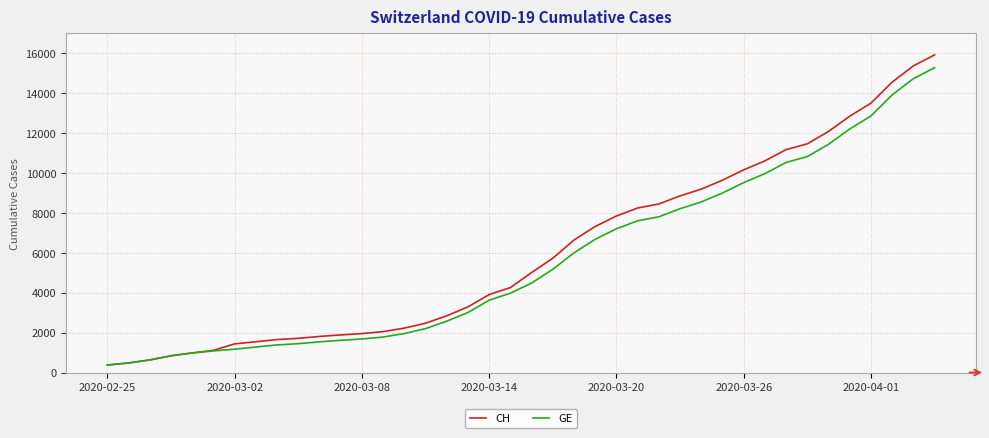

Which series has the largest range (max minus min)?

CH